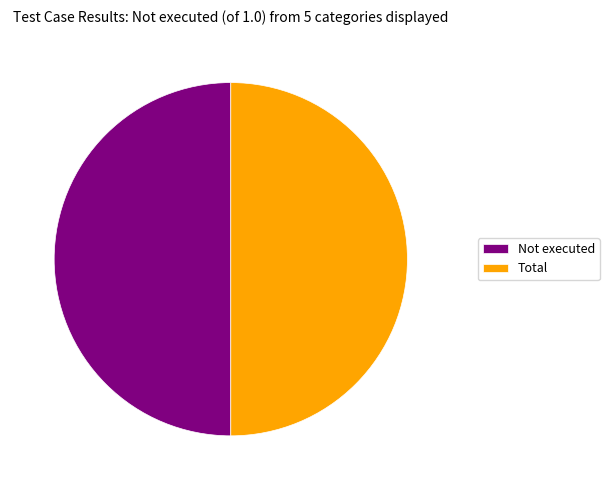

What is the ratio of the value at Not executed to the value at Total?

1.0